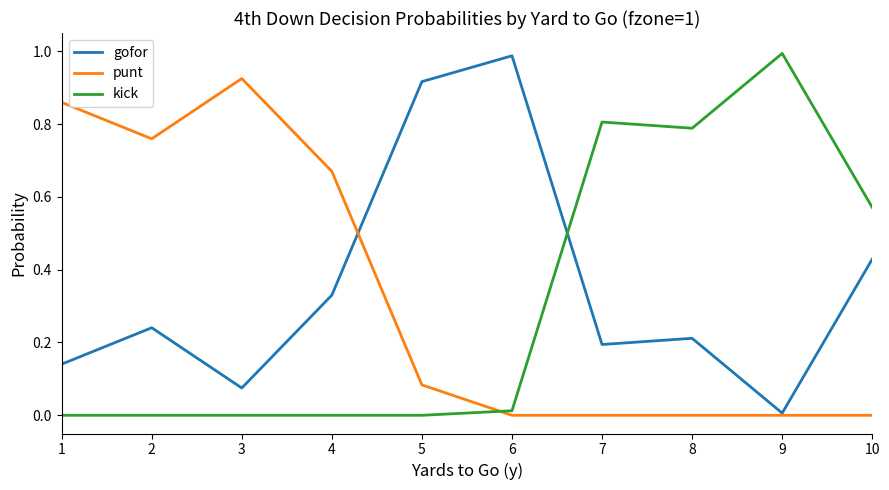

What is the sum of all gofor values?

3.5